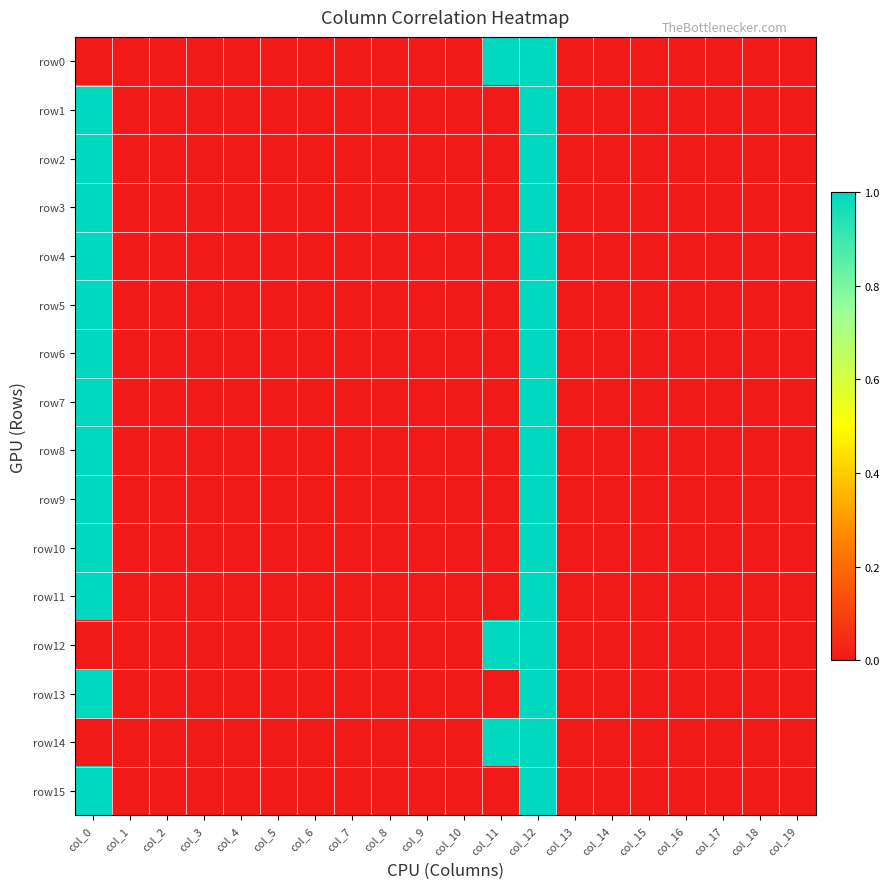

Reading right to left, list all the values displayed in this chart.

row0: col_19=0	col_18=0	col_17=0	col_16=0	col_15=0	col_14=0	col_13=0	col_12=1	col_11=1	col_10=0	col_9=0	col_8=0	col_7=0	col_6=0	col_5=0	col_4=0	col_3=0	col_2=0	col_1=0	col_0=0
row1: col_19=0	col_18=0	col_17=0	col_16=0	col_15=0	col_14=0	col_13=0	col_12=1	col_11=0	col_10=0	col_9=0	col_8=0	col_7=0	col_6=0	col_5=0	col_4=0	col_3=0	col_2=0	col_1=0	col_0=1
row2: col_19=0	col_18=0	col_17=0	col_16=0	col_15=0	col_14=0	col_13=0	col_12=1	col_11=0	col_10=0	col_9=0	col_8=0	col_7=0	col_6=0	col_5=0	col_4=0	col_3=0	col_2=0	col_1=0	col_0=1
row3: col_19=0	col_18=0	col_17=0	col_16=0	col_15=0	col_14=0	col_13=0	col_12=1	col_11=0	col_10=0	col_9=0	col_8=0	col_7=0	col_6=0	col_5=0	col_4=0	col_3=0	col_2=0	col_1=0	col_0=1
row4: col_19=0	col_18=0	col_17=0	col_16=0	col_15=0	col_14=0	col_13=0	col_12=1	col_11=0	col_10=0	col_9=0	col_8=0	col_7=0	col_6=0	col_5=0	col_4=0	col_3=0	col_2=0	col_1=0	col_0=1
row5: col_19=0	col_18=0	col_17=0	col_16=0	col_15=0	col_14=0	col_13=0	col_12=1	col_11=0	col_10=0	col_9=0	col_8=0	col_7=0	col_6=0	col_5=0	col_4=0	col_3=0	col_2=0	col_1=0	col_0=1
row6: col_19=0	col_18=0	col_17=0	col_16=0	col_15=0	col_14=0	col_13=0	col_12=1	col_11=0	col_10=0	col_9=0	col_8=0	col_7=0	col_6=0	col_5=0	col_4=0	col_3=0	col_2=0	col_1=0	col_0=1
row7: col_19=0	col_18=0	col_17=0	col_16=0	col_15=0	col_14=0	col_13=0	col_12=1	col_11=0	col_10=0	col_9=0	col_8=0	col_7=0	col_6=0	col_5=0	col_4=0	col_3=0	col_2=0	col_1=0	col_0=1
row8: col_19=0	col_18=0	col_17=0	col_16=0	col_15=0	col_14=0	col_13=0	col_12=1	col_11=0	col_10=0	col_9=0	col_8=0	col_7=0	col_6=0	col_5=0	col_4=0	col_3=0	col_2=0	col_1=0	col_0=1
row9: col_19=0	col_18=0	col_17=0	col_16=0	col_15=0	col_14=0	col_13=0	col_12=1	col_11=0	col_10=0	col_9=0	col_8=0	col_7=0	col_6=0	col_5=0	col_4=0	col_3=0	col_2=0	col_1=0	col_0=1
row10: col_19=0	col_18=0	col_17=0	col_16=0	col_15=0	col_14=0	col_13=0	col_12=1	col_11=0	col_10=0	col_9=0	col_8=0	col_7=0	col_6=0	col_5=0	col_4=0	col_3=0	col_2=0	col_1=0	col_0=1
row11: col_19=0	col_18=0	col_17=0	col_16=0	col_15=0	col_14=0	col_13=0	col_12=1	col_11=0	col_10=0	col_9=0	col_8=0	col_7=0	col_6=0	col_5=0	col_4=0	col_3=0	col_2=0	col_1=0	col_0=1
row12: col_19=0	col_18=0	col_17=0	col_16=0	col_15=0	col_14=0	col_13=0	col_12=1	col_11=1	col_10=0	col_9=0	col_8=0	col_7=0	col_6=0	col_5=0	col_4=0	col_3=0	col_2=0	col_1=0	col_0=0
row13: col_19=0	col_18=0	col_17=0	col_16=0	col_15=0	col_14=0	col_13=0	col_12=1	col_11=0	col_10=0	col_9=0	col_8=0	col_7=0	col_6=0	col_5=0	col_4=0	col_3=0	col_2=0	col_1=0	col_0=1
row14: col_19=0	col_18=0	col_17=0	col_16=0	col_15=0	col_14=0	col_13=0	col_12=1	col_11=1	col_10=0	col_9=0	col_8=0	col_7=0	col_6=0	col_5=0	col_4=0	col_3=0	col_2=0	col_1=0	col_0=0
row15: col_19=0	col_18=0	col_17=0	col_16=0	col_15=0	col_14=0	col_13=0	col_12=1	col_11=0	col_10=0	col_9=0	col_8=0	col_7=0	col_6=0	col_5=0	col_4=0	col_3=0	col_2=0	col_1=0	col_0=1